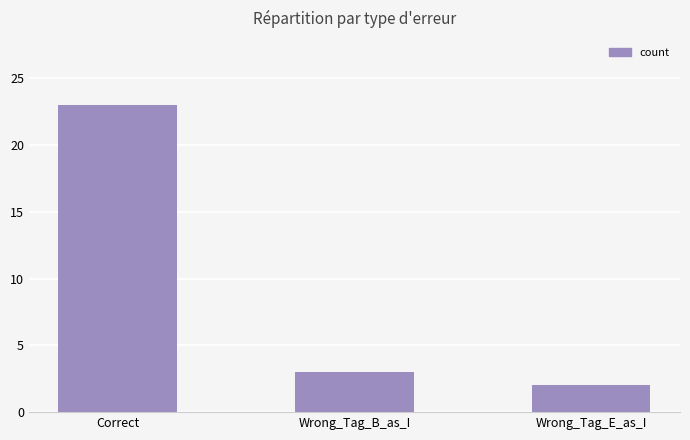

Rank the categories by value from highest to lowest.

Correct, Wrong_Tag_B_as_I, Wrong_Tag_E_as_I